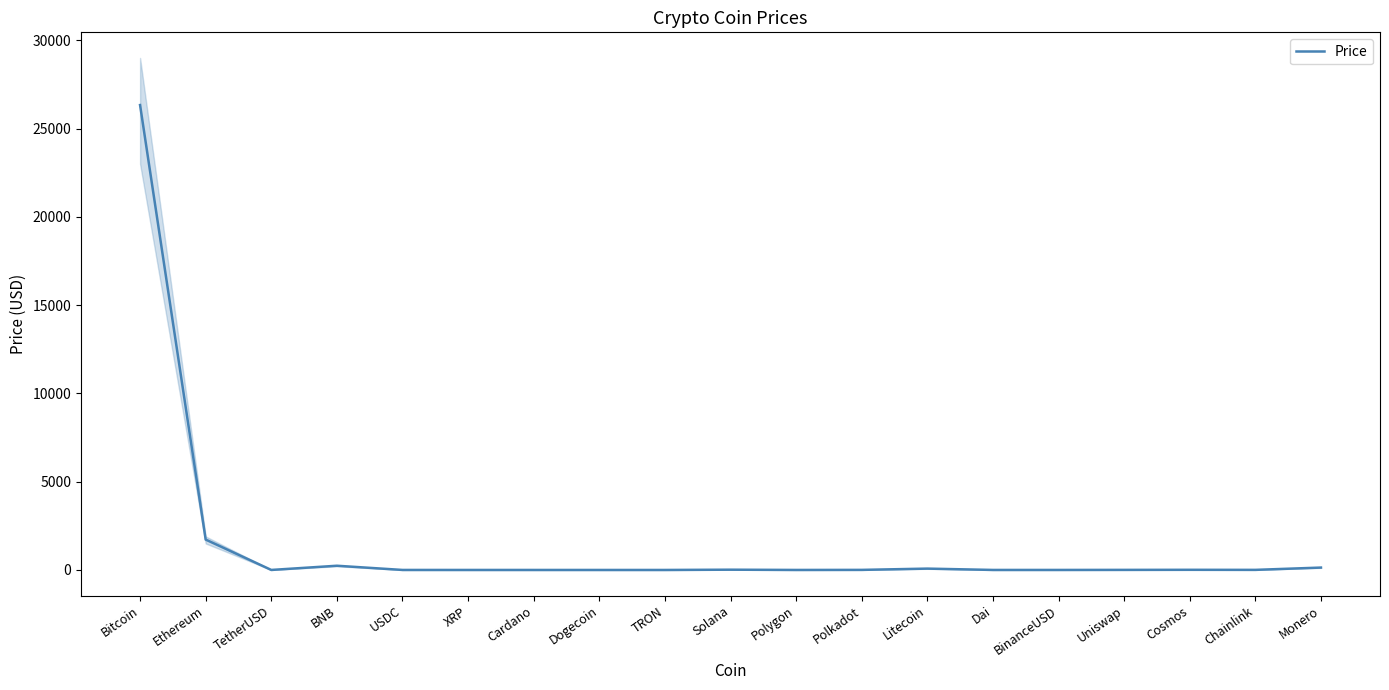

Reading right to left, list all the values displayed in this chart.

135.4	5.3	8.7	4.6	1.0	1.0	76.2	4.4	0.6	15.3	0.1	0.1	0.3	0.5	1.0	239.0	1.0	1721.1	26330.9